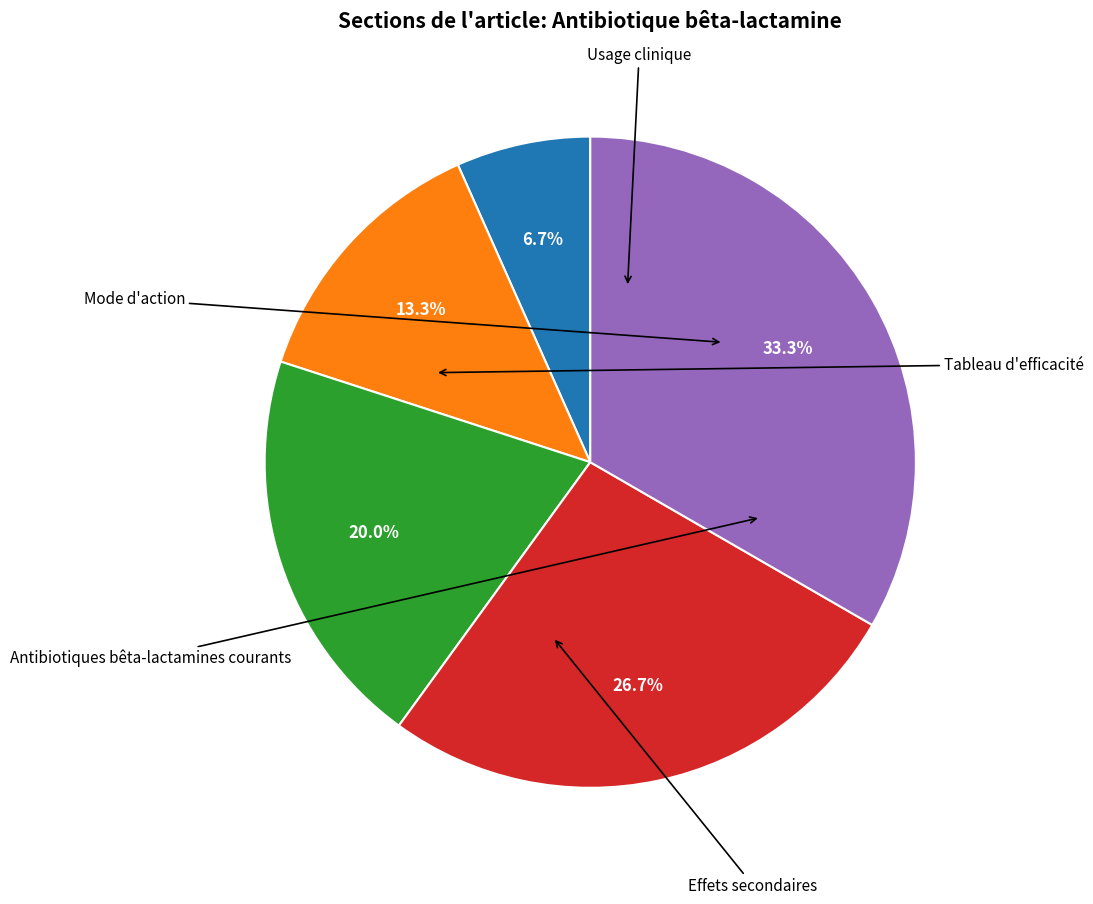

How many segments does this pie chart have?

5